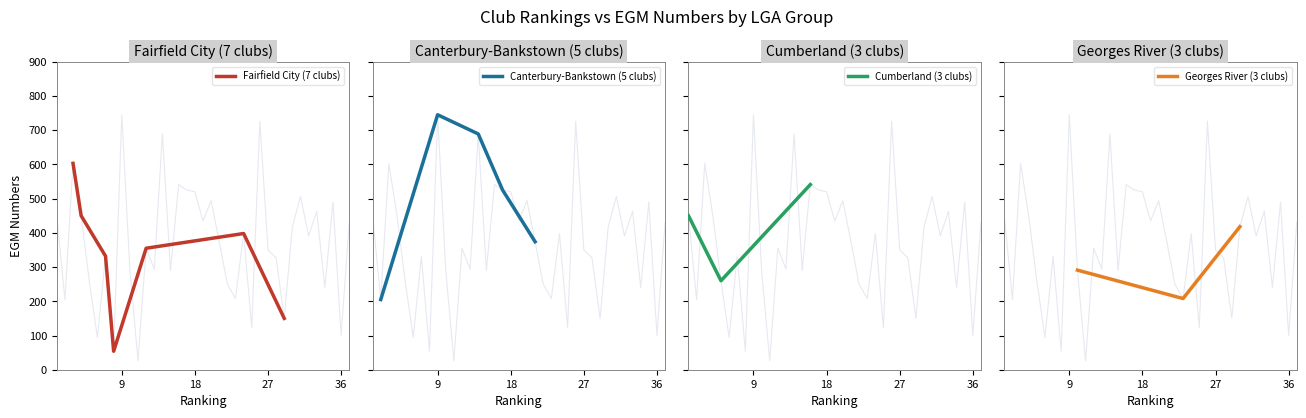

What is the minimum value for Fairfield City (7 clubs)?

54